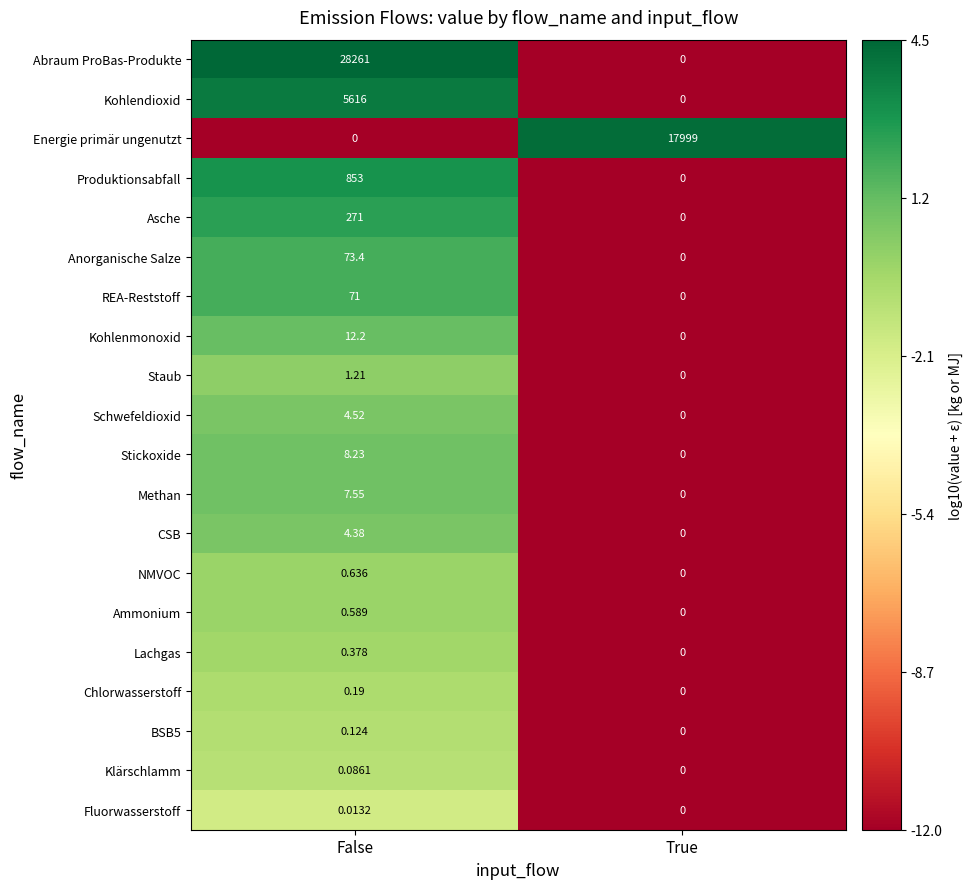

Is the value of Schwefeldioxid at False greater than the value of Kohlendioxid at True?

Yes